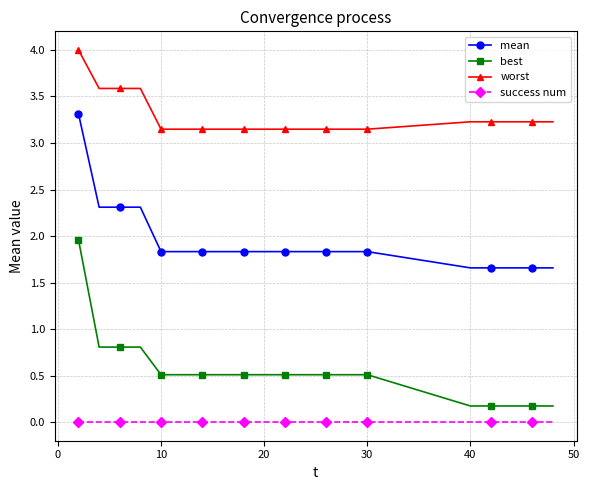

Which series has the widest spread of values?

best